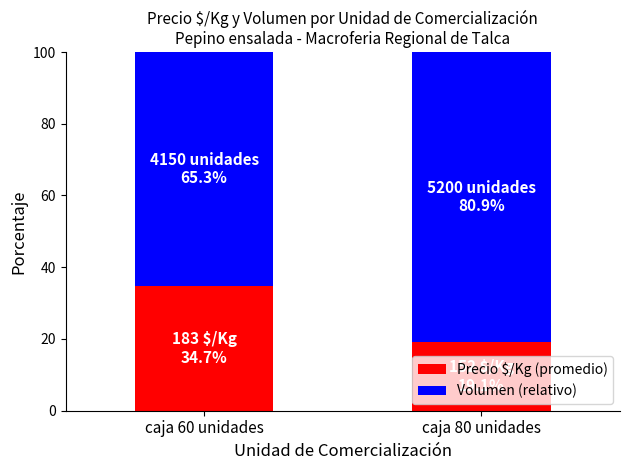

What is the total value across all series at caja 60 unidades?

100.0